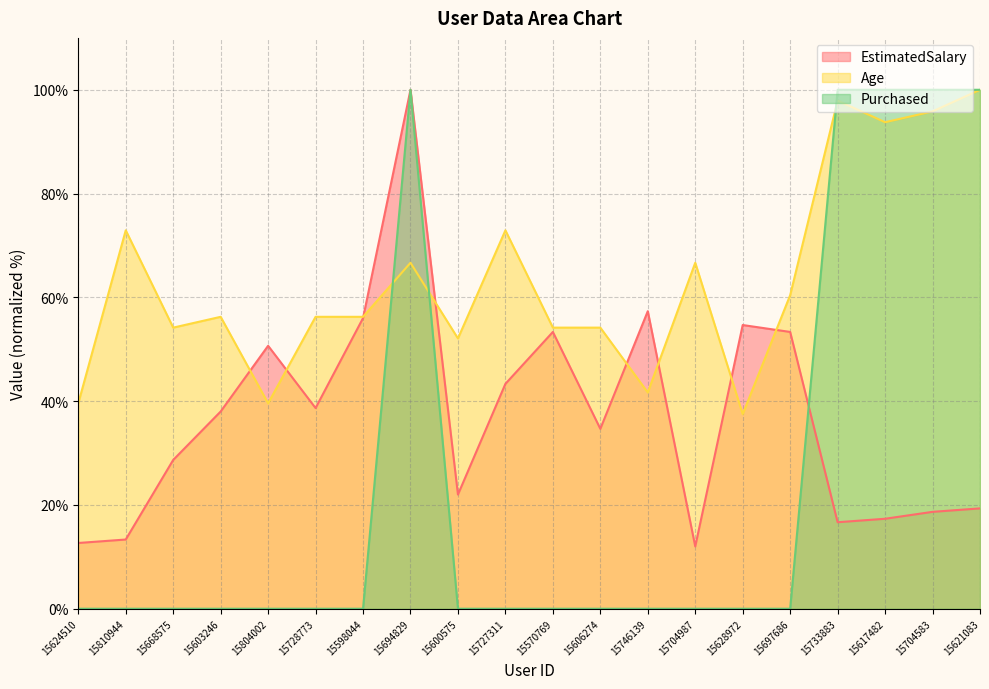

Reading right to left, extract all data points from this chart.

EstimatedSalary: 19.3	18.7	17.3	16.7	53.3	54.7	12.0	57.3	34.7	53.3	43.3	22.0	100.0	56.0	38.7	50.7	38.0	28.7	13.3	12.7
Age: 100.0	95.8	93.8	97.9	60.4	37.5	66.7	41.7	54.2	54.2	72.9	52.1	66.7	56.2	56.2	39.6	56.2	54.2	72.9	39.6
Purchased: 100.0	100.0	100.0	100.0	0.0	0.0	0.0	0.0	0.0	0.0	0.0	0.0	100.0	0.0	0.0	0.0	0.0	0.0	0.0	0.0